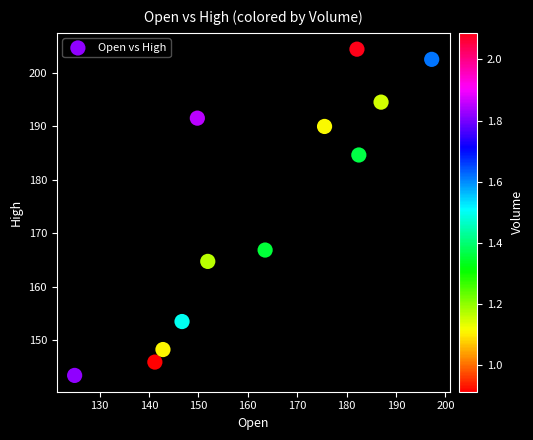

What Y value in the scatter plot is closest to 173?

166.9